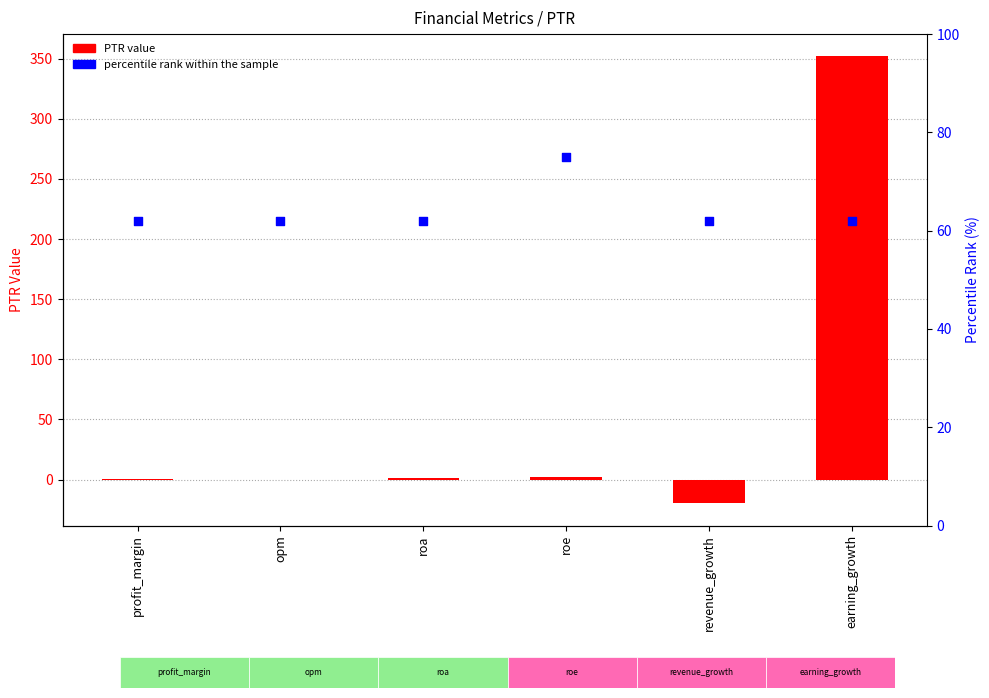

Which series reaches the minimum Y coordinate?

PTR